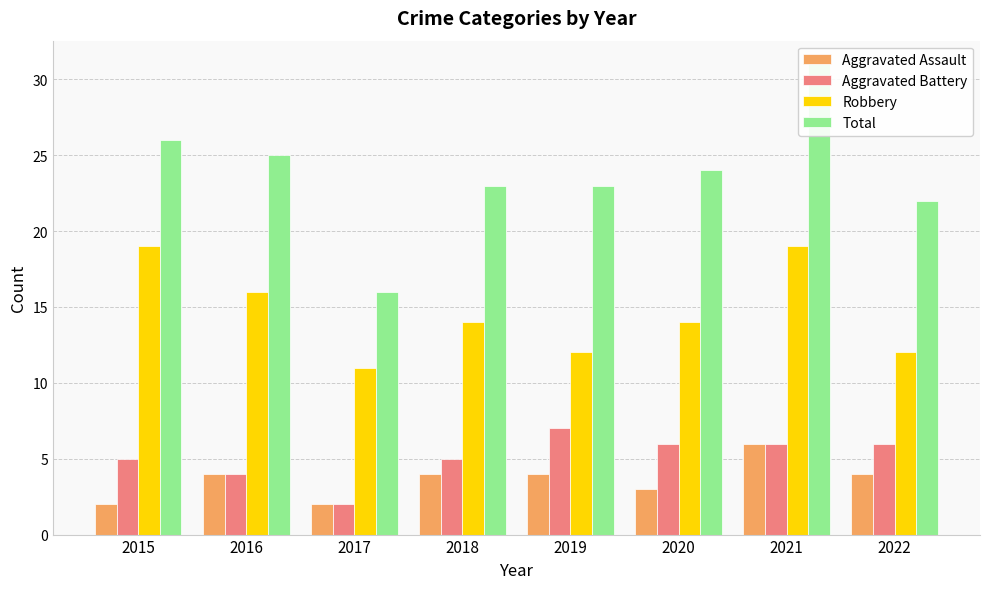

How many data points in Aggravated Battery are less than 6?

4